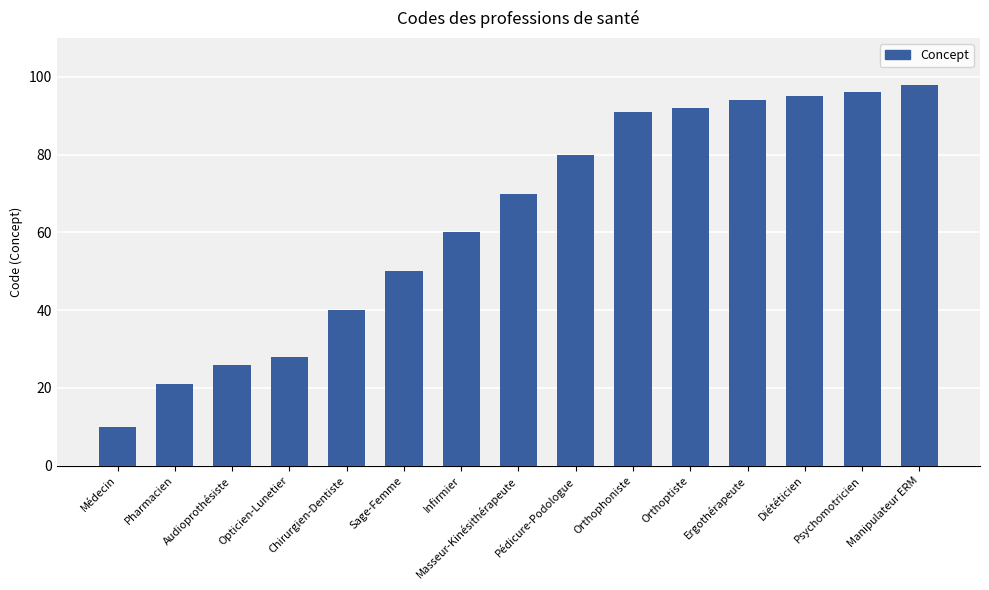

What is the smallest value displayed?

10